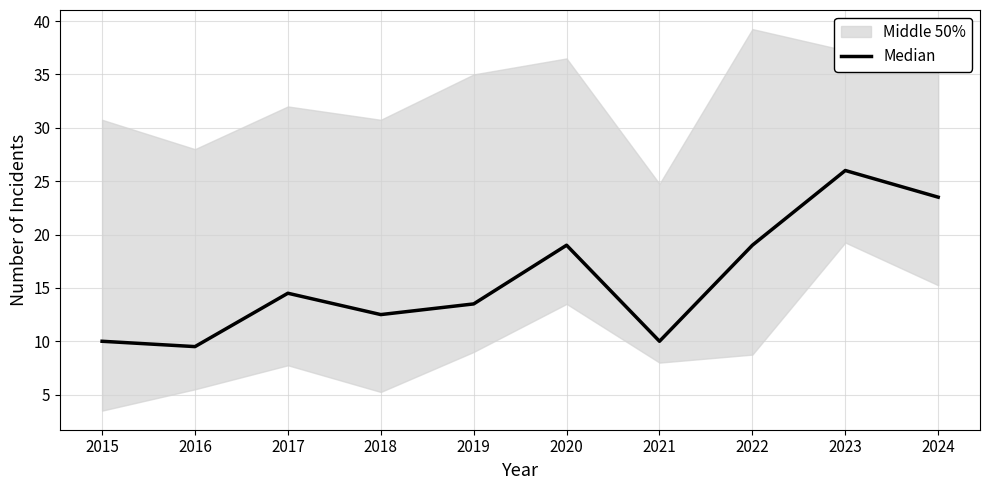

How many values exceed 14?

5